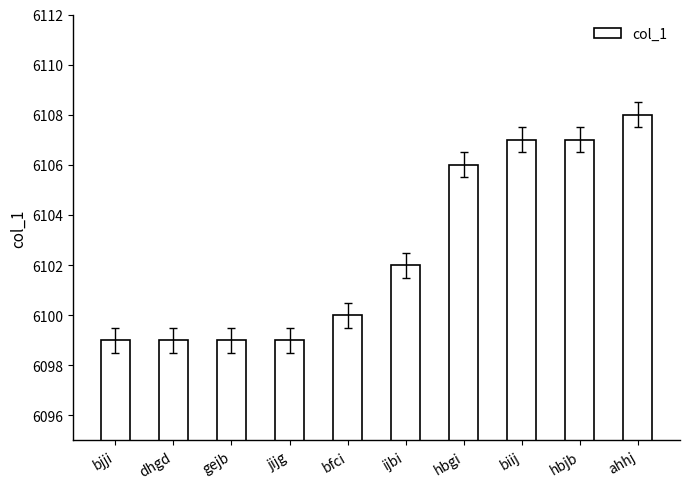

What is the maximum value shown in the chart?

6108